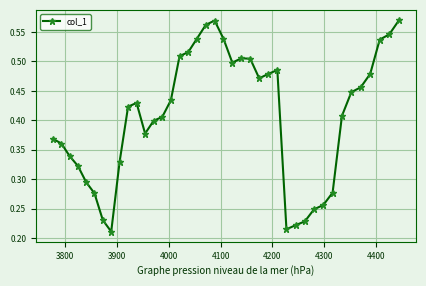

True or false: the data has more than 2 interior local peaks.

True